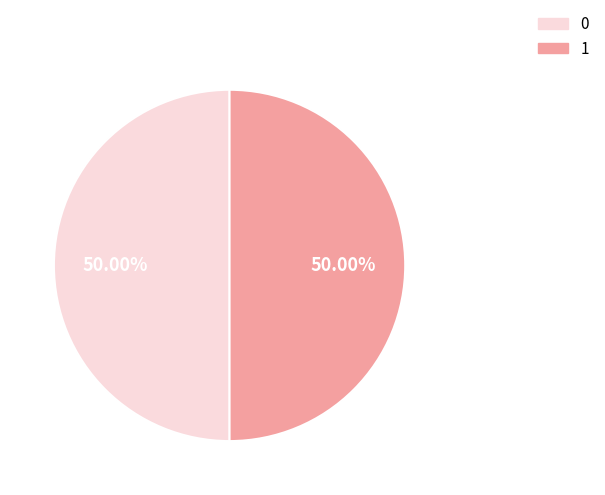

Combined, do 0 and 1 account for over 50%?

Yes